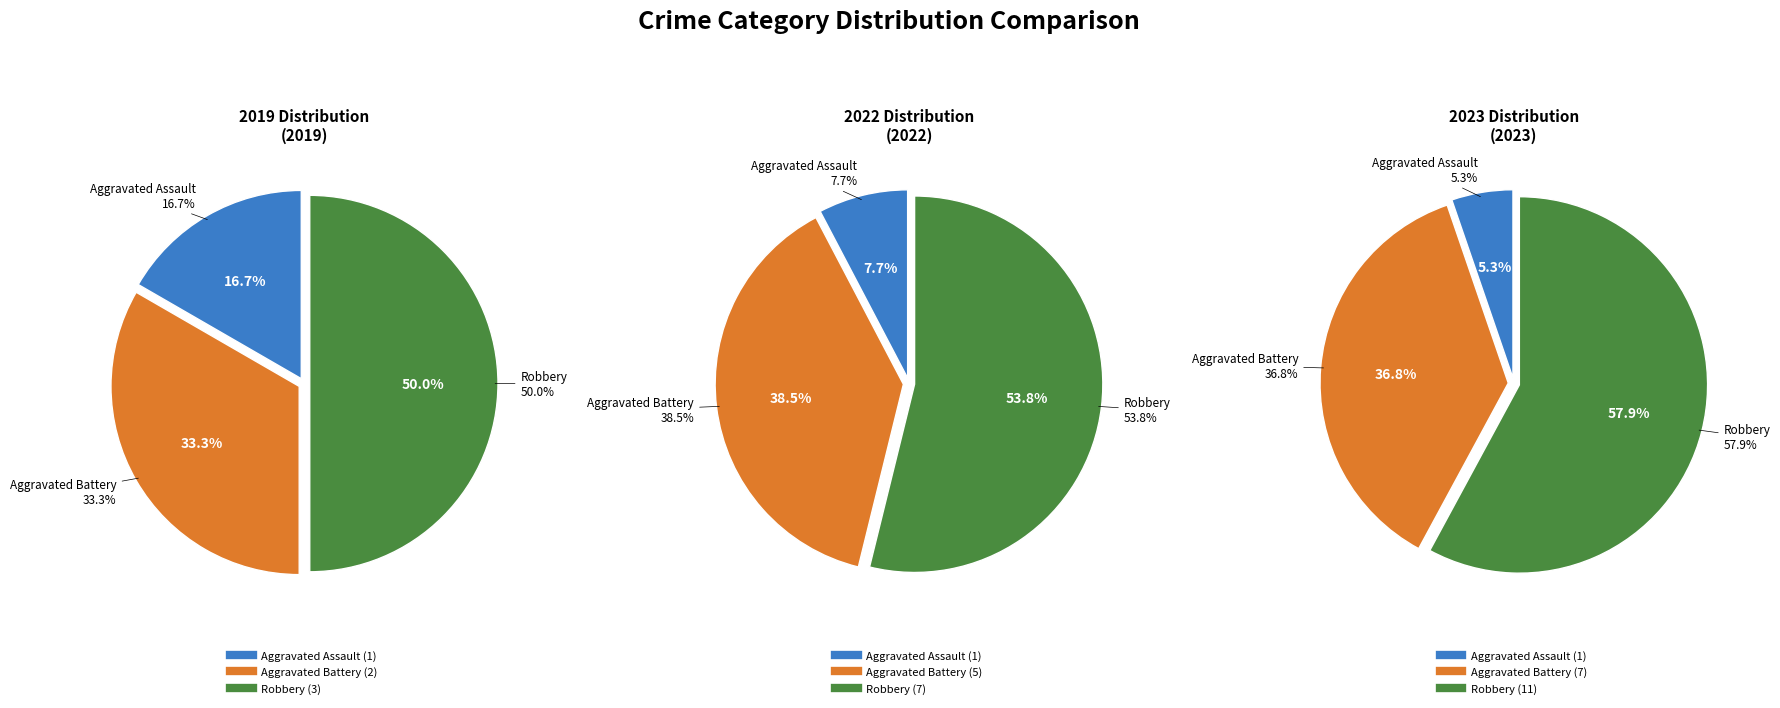

True or false: Aggravated Battery accounts for 38% of the total.

True